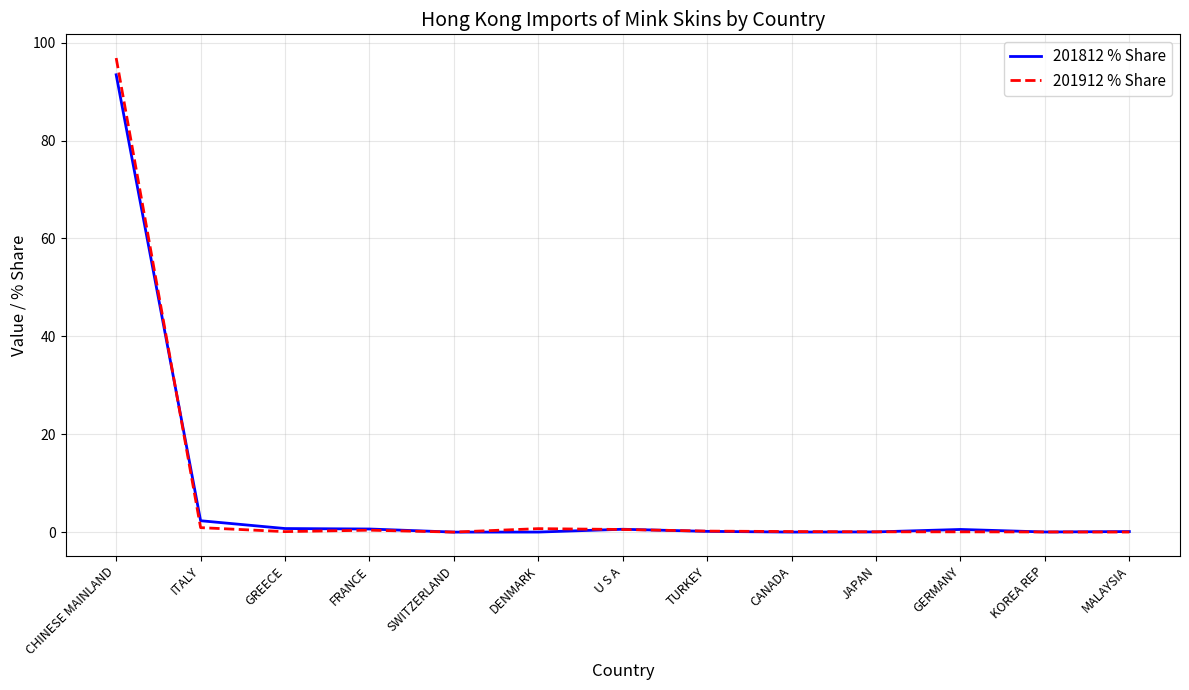

At which category is the sum across all series the highest?

CHINESE MAINLAND